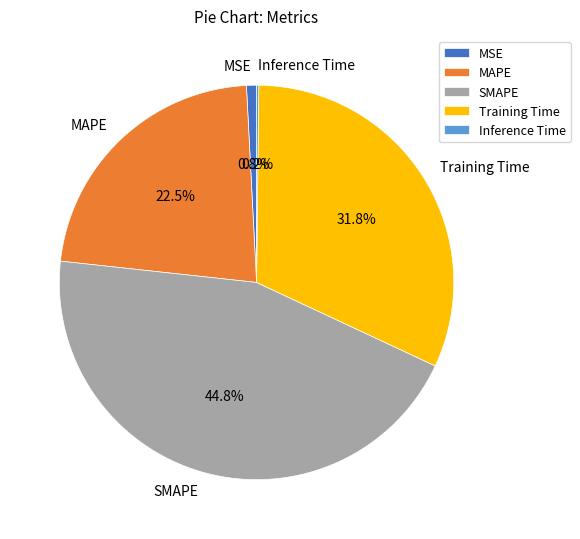

Between MSE and Training Time, which is larger?

Training Time